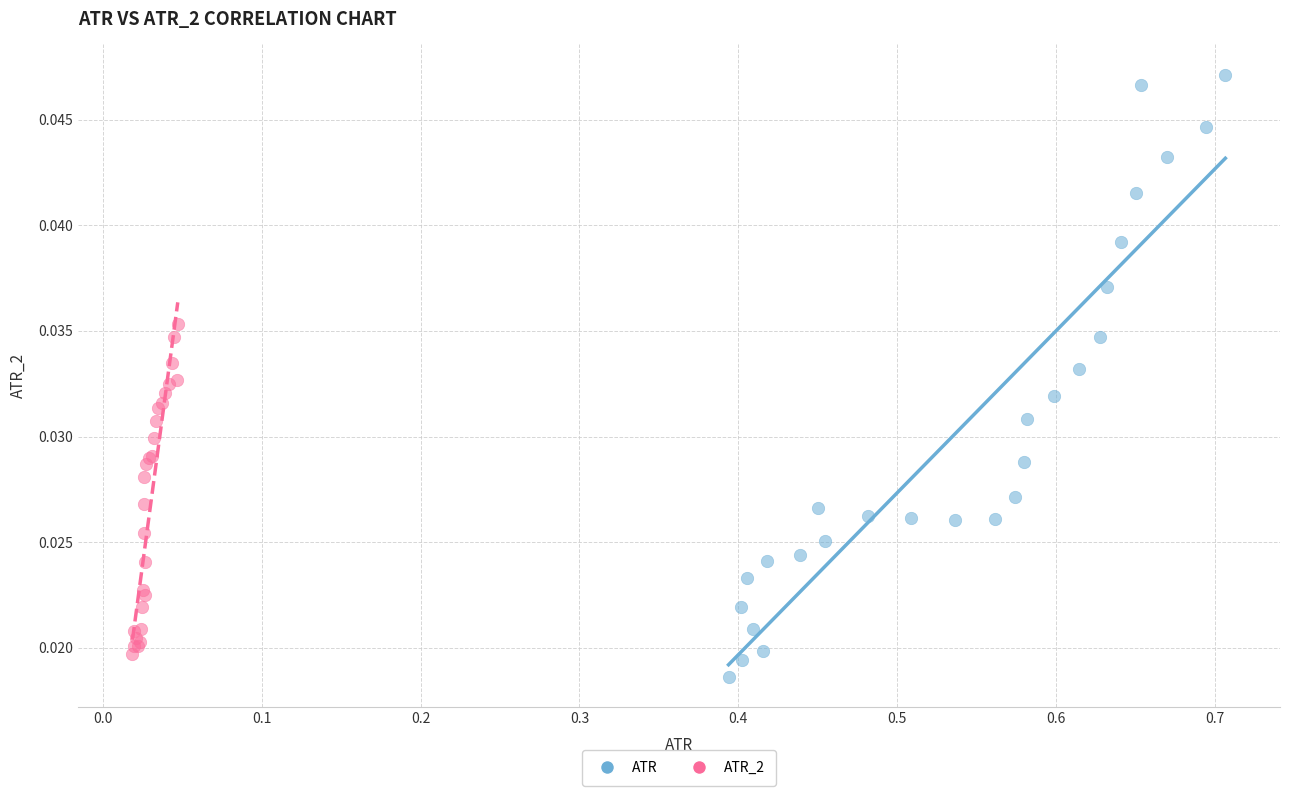

Which series contains the highest Y value?

ATR